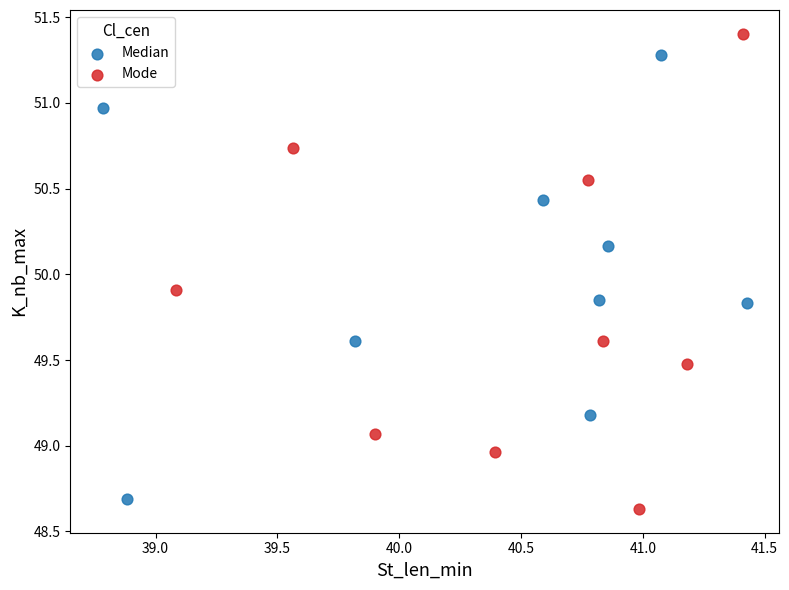

Which series has the widest spread of Y values?

Mode